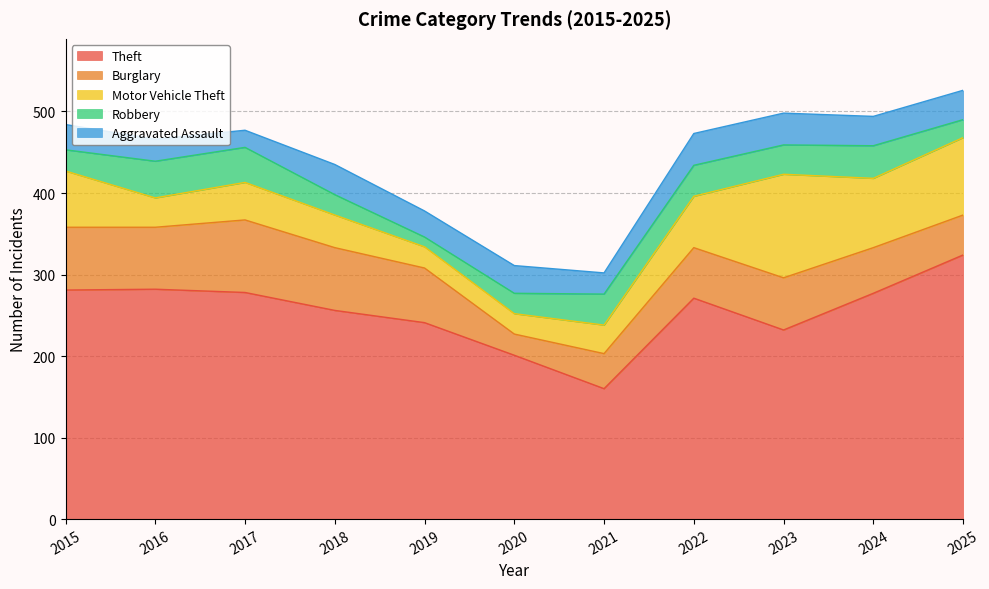

What is the difference between the highest and lowest values at 2024?

241